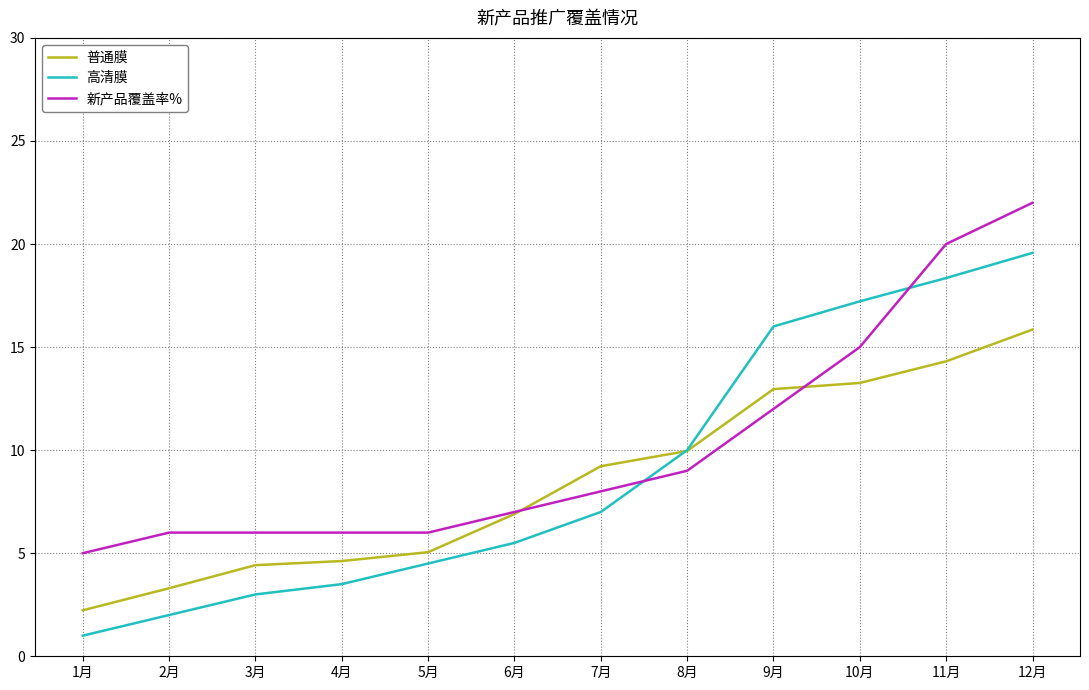

Which series changed the most between 7月 and 11月?

新产品覆盖率%